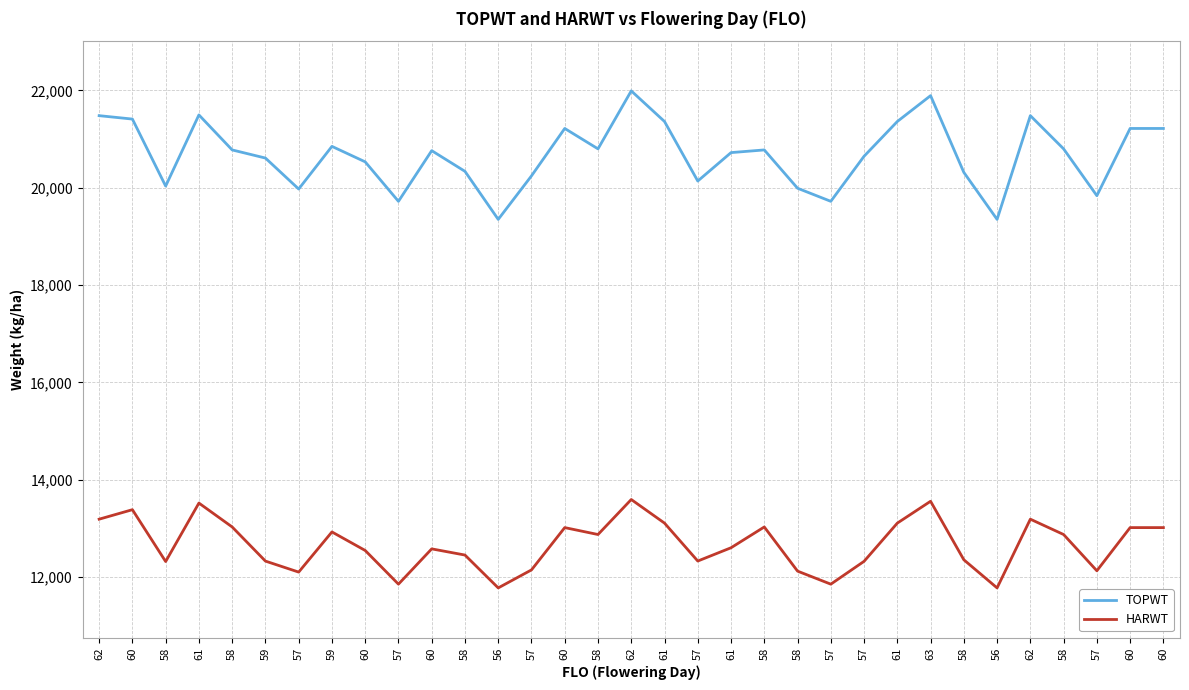

Does the chart display data point markers on the line(s)?

No